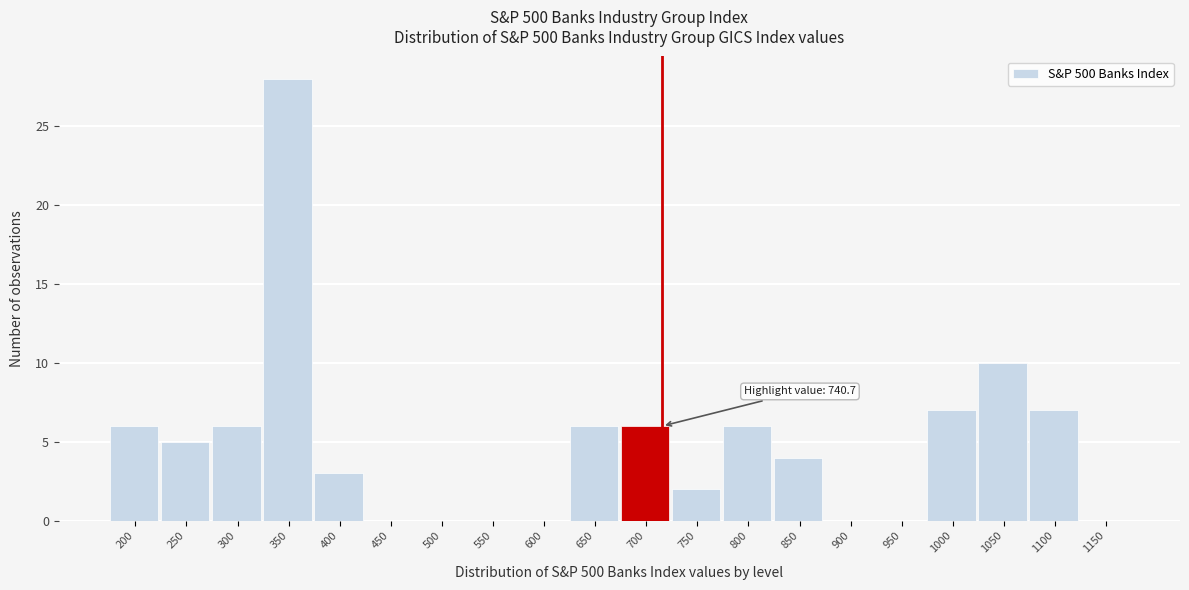

Reading right to left, transcribe all the data shown in this chart.

1150=0	1100=7	1050=10	1000=7	950=0	900=0	850=4	800=6	750=2	700=6	650=6	600=0	550=0	500=0	450=0	400=3	350=28	300=6	250=5	200=6